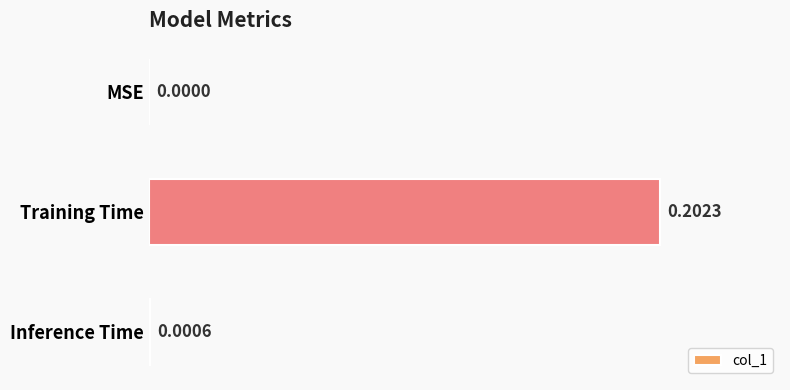

Where is the data nearest to the value 0?

MSE